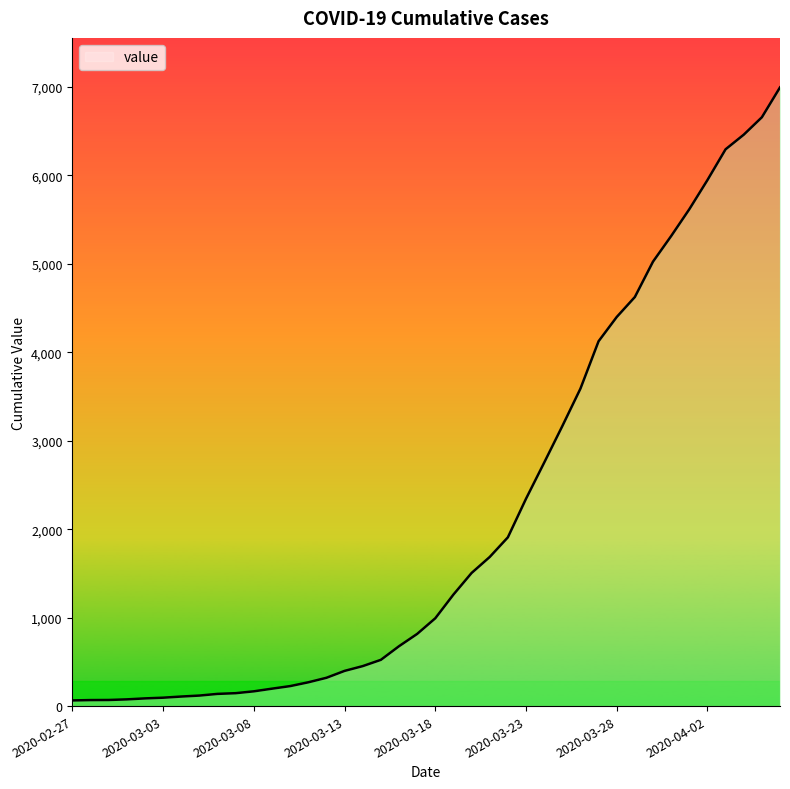

What is the maximum value shown in the chart?

6995